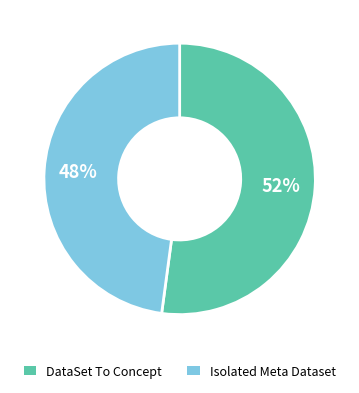

How many segments does this pie chart have?

2